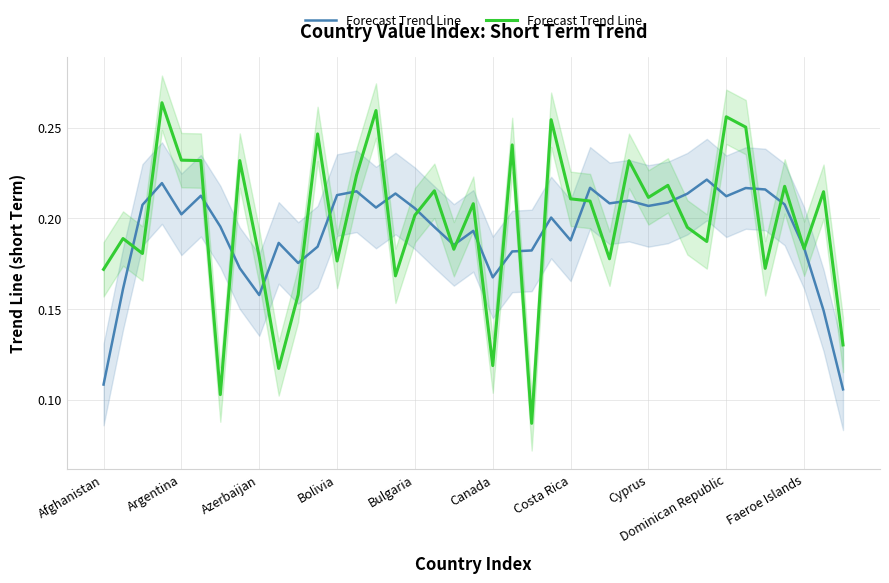

List the labels in order of value, smallest first.

22, Costa Rica, Faeroe Islands, 20, 38, 10, 15, Afghanistan, 34, 12, 26, Dominican Republic, Azerbaijan, 18, 36, 31, Argentina, 30, 16, 19, 25, 24, 28, 37, 17, 35, 29, 13, 27, Canada, Cyprus, Bulgaria, 21, 11, 33, 23, 32, 14, Bolivia